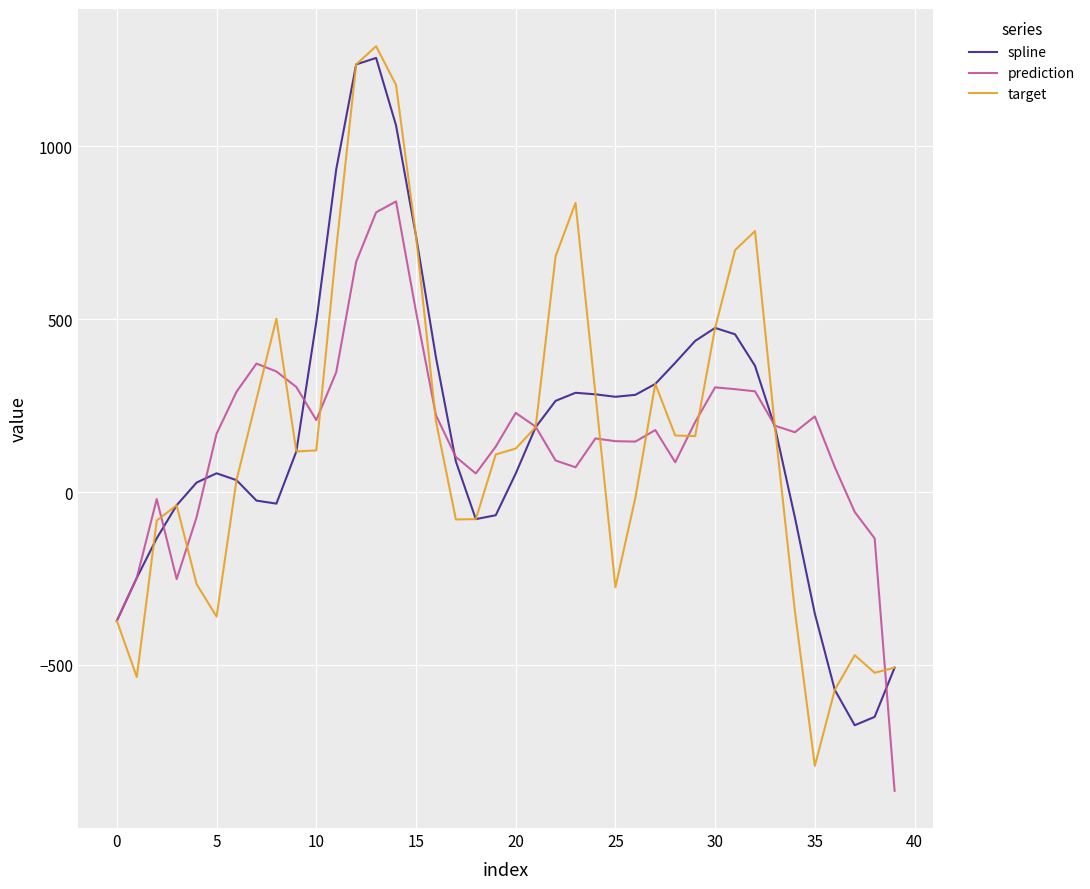

Which series has the largest range (max minus min)?

target